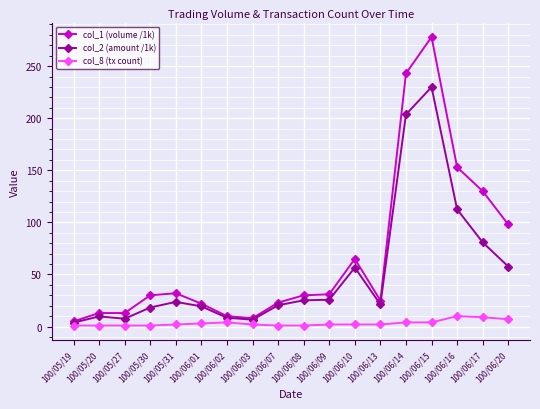

What is the label of the 11th point from the left?

100/06/09